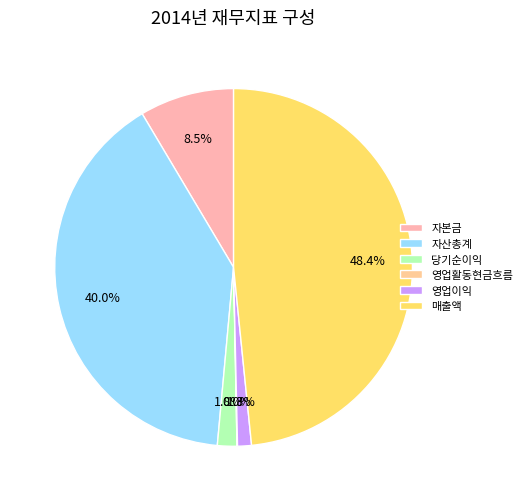

Which category has the biggest portion of the pie?

매출액